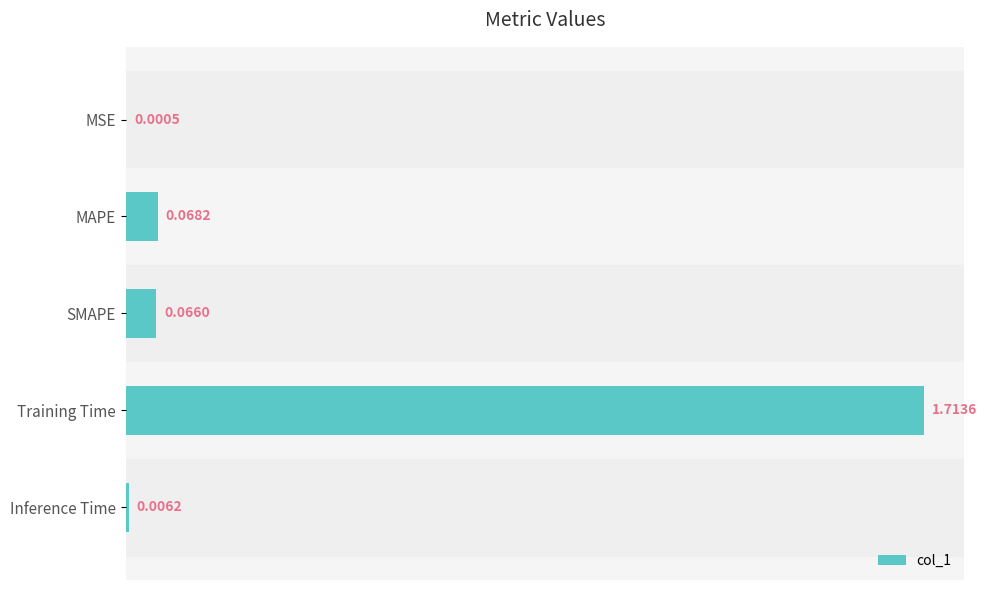

What is the sum of all values?

1.9